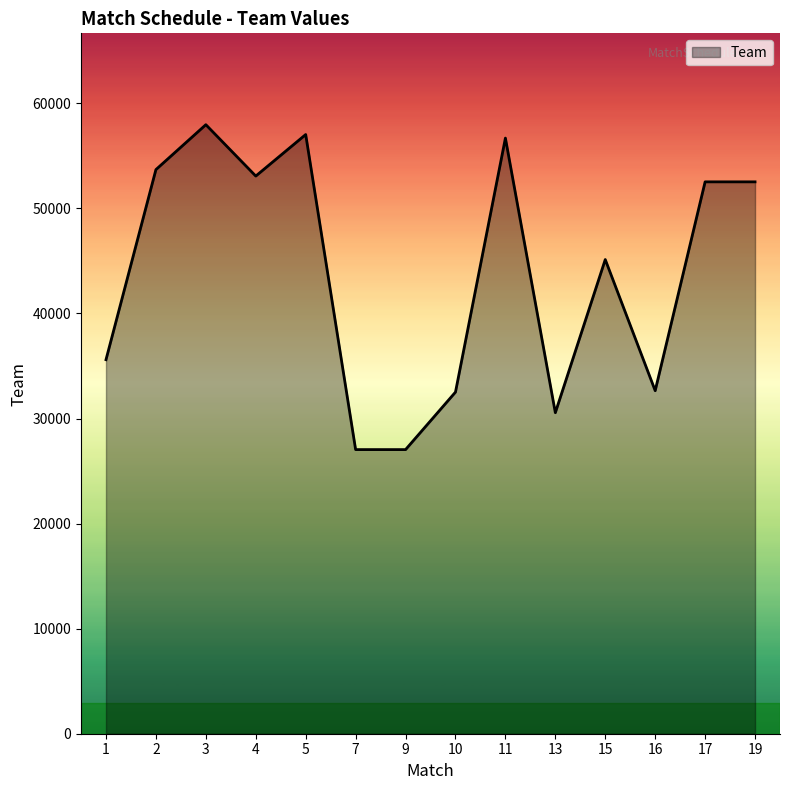

What is the change in value from 5 to 7?

-29986